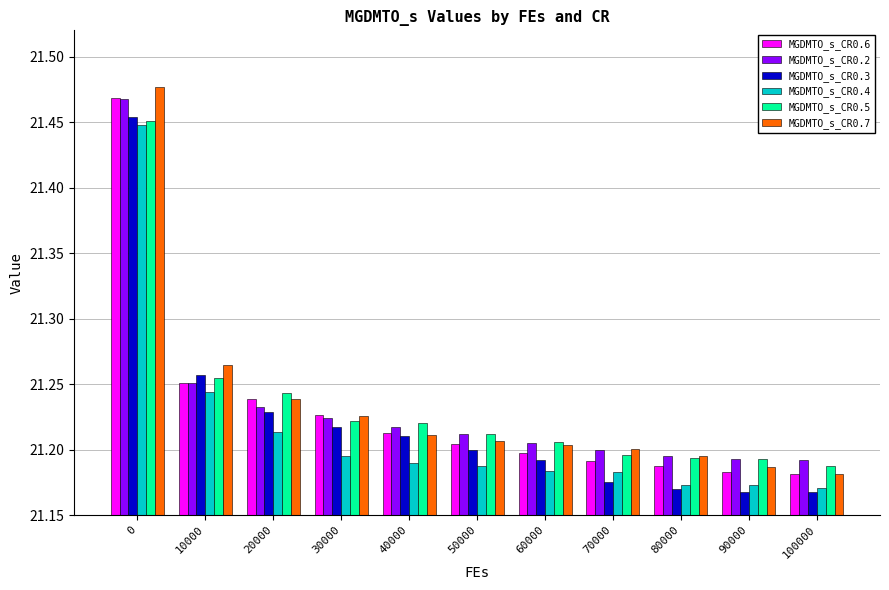

Is it true that MGDMTO_s_CR0.4 equals 21.2 at 100000?

True